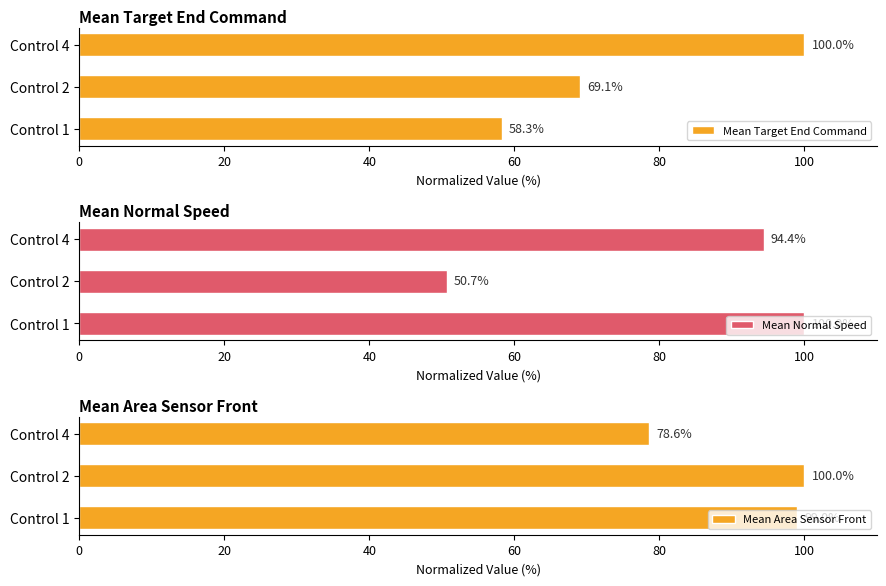

How many groups of bars are there?

3